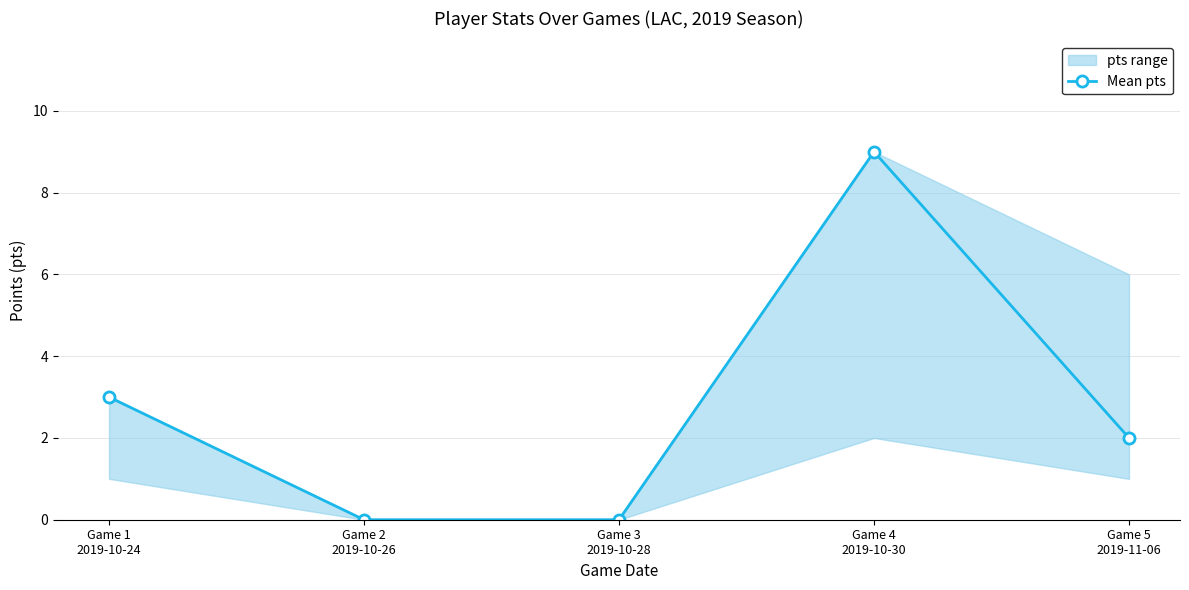

The value at Game 1
2019-10-24 is 4. True or false?

False